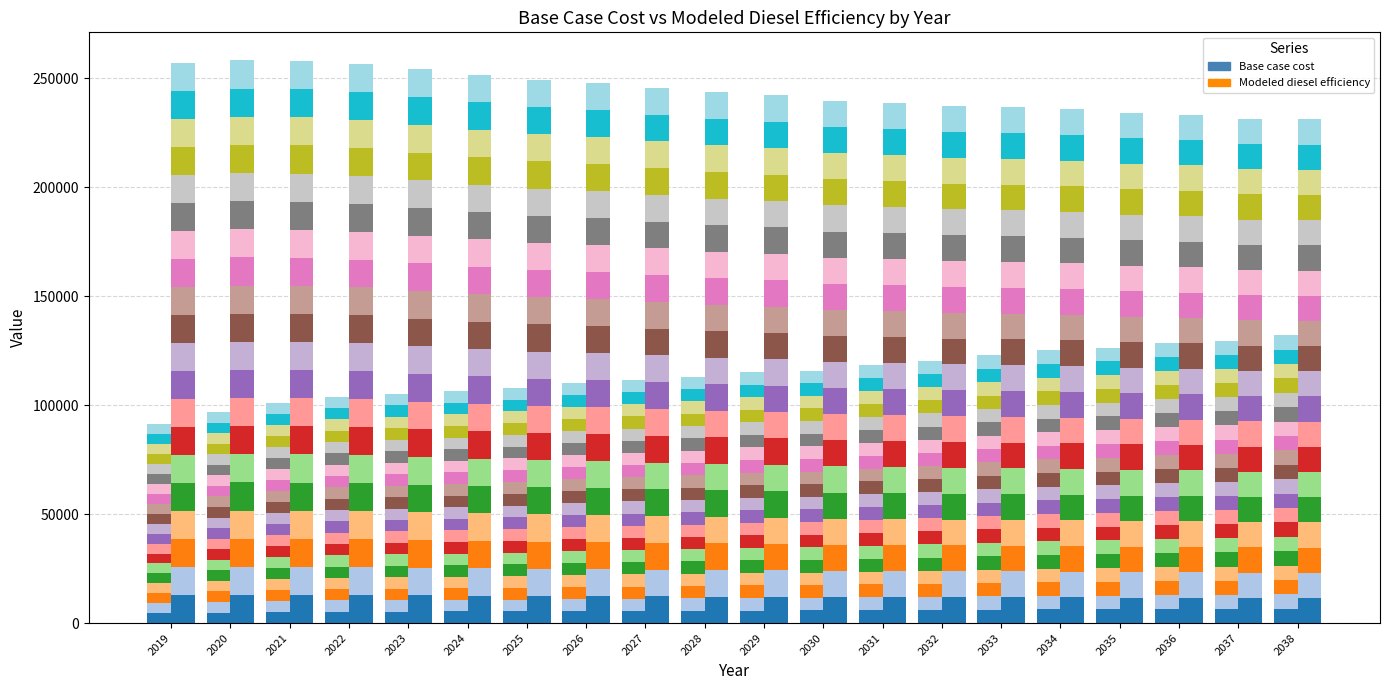

What is the sum of all Modeled diesel efficiency values?

244024.1